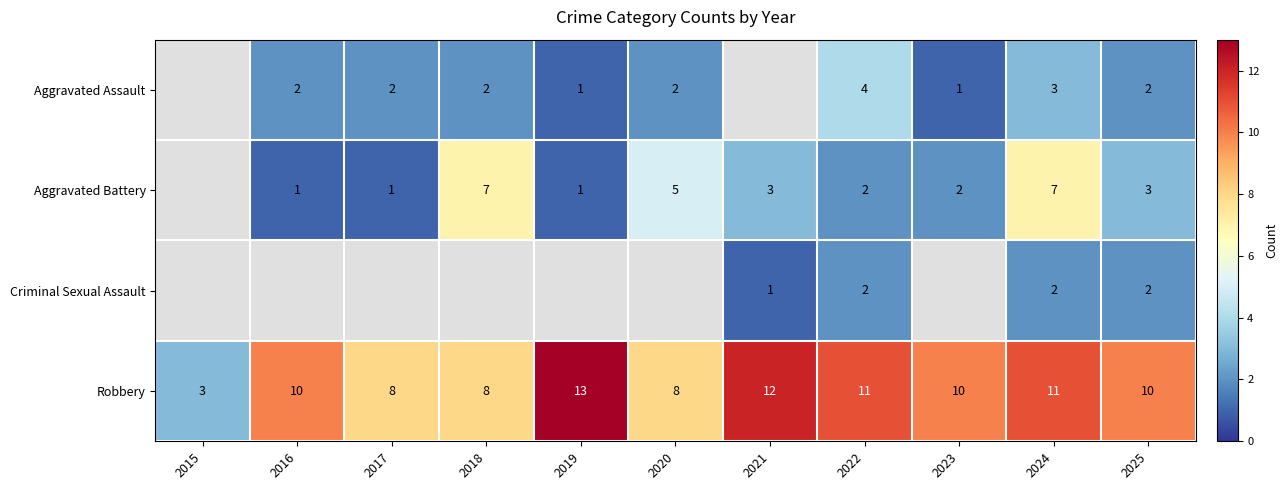

Is the value of Robbery at 2024 greater than the value of Criminal Sexual Assault at 2022?

Yes